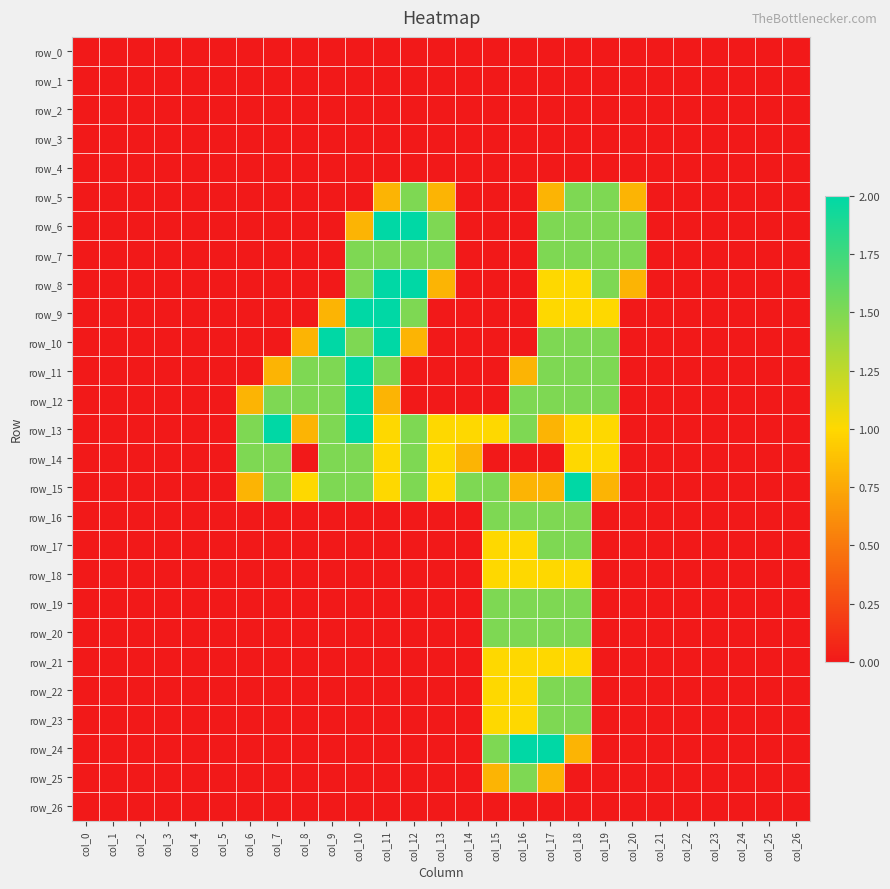

Reading left to right, extract all data points from this chart.

row_0: col_0=0.0	col_1=0.0	col_2=0.0	col_3=0.0	col_4=0.0	col_5=0.0	col_6=0.0	col_7=0.0	col_8=0.0	col_9=0.0	col_10=0.0	col_11=0.0	col_12=0.0	col_13=0.0	col_14=0.0	col_15=0.0	col_16=0.0	col_17=0.0	col_18=0.0	col_19=0.0	col_20=0.0	col_21=0.0	col_22=0.0	col_23=0.0	col_24=0.0	col_25=0.0	col_26=0.0
row_1: col_0=0.0	col_1=0.0	col_2=0.0	col_3=0.0	col_4=0.0	col_5=0.0	col_6=0.0	col_7=0.0	col_8=0.0	col_9=0.0	col_10=0.0	col_11=0.0	col_12=0.0	col_13=0.0	col_14=0.0	col_15=0.0	col_16=0.0	col_17=0.0	col_18=0.0	col_19=0.0	col_20=0.0	col_21=0.0	col_22=0.0	col_23=0.0	col_24=0.0	col_25=0.0	col_26=0.0
row_2: col_0=0.0	col_1=0.0	col_2=0.0	col_3=0.0	col_4=0.0	col_5=0.0	col_6=0.0	col_7=0.0	col_8=0.0	col_9=0.0	col_10=0.0	col_11=0.0	col_12=0.0	col_13=0.0	col_14=0.0	col_15=0.0	col_16=0.0	col_17=0.0	col_18=0.0	col_19=0.0	col_20=0.0	col_21=0.0	col_22=0.0	col_23=0.0	col_24=0.0	col_25=0.0	col_26=0.0
row_3: col_0=0.0	col_1=0.0	col_2=0.0	col_3=0.0	col_4=0.0	col_5=0.0	col_6=0.0	col_7=0.0	col_8=0.0	col_9=0.0	col_10=0.0	col_11=0.0	col_12=0.0	col_13=0.0	col_14=0.0	col_15=0.0	col_16=0.0	col_17=0.0	col_18=0.0	col_19=0.0	col_20=0.0	col_21=0.0	col_22=0.0	col_23=0.0	col_24=0.0	col_25=0.0	col_26=0.0
row_4: col_0=0.0	col_1=0.0	col_2=0.0	col_3=0.0	col_4=0.0	col_5=0.0	col_6=0.0	col_7=0.0	col_8=0.0	col_9=0.0	col_10=0.0	col_11=0.0	col_12=0.0	col_13=0.0	col_14=0.0	col_15=0.0	col_16=0.0	col_17=0.0	col_18=0.0	col_19=0.0	col_20=0.0	col_21=0.0	col_22=0.0	col_23=0.0	col_24=0.0	col_25=0.0	col_26=0.0
row_5: col_0=0.0	col_1=0.0	col_2=0.0	col_3=0.0	col_4=0.0	col_5=0.0	col_6=0.0	col_7=0.0	col_8=0.0	col_9=0.0	col_10=0.0	col_11=0.8	col_12=1.5	col_13=0.8	col_14=0.0	col_15=0.0	col_16=0.0	col_17=0.8	col_18=1.5	col_19=1.5	col_20=0.8	col_21=0.0	col_22=0.0	col_23=0.0	col_24=0.0	col_25=0.0	col_26=0.0
row_6: col_0=0.0	col_1=0.0	col_2=0.0	col_3=0.0	col_4=0.0	col_5=0.0	col_6=0.0	col_7=0.0	col_8=0.0	col_9=0.0	col_10=0.8	col_11=2.0	col_12=2.0	col_13=1.5	col_14=0.0	col_15=0.0	col_16=0.0	col_17=1.5	col_18=1.5	col_19=1.5	col_20=1.5	col_21=0.0	col_22=0.0	col_23=0.0	col_24=0.0	col_25=0.0	col_26=0.0
row_7: col_0=0.0	col_1=0.0	col_2=0.0	col_3=0.0	col_4=0.0	col_5=0.0	col_6=0.0	col_7=0.0	col_8=0.0	col_9=0.0	col_10=1.5	col_11=1.5	col_12=1.5	col_13=1.5	col_14=0.0	col_15=0.0	col_16=0.0	col_17=1.5	col_18=1.5	col_19=1.5	col_20=1.5	col_21=0.0	col_22=0.0	col_23=0.0	col_24=0.0	col_25=0.0	col_26=0.0
row_8: col_0=0.0	col_1=0.0	col_2=0.0	col_3=0.0	col_4=0.0	col_5=0.0	col_6=0.0	col_7=0.0	col_8=0.0	col_9=0.0	col_10=1.5	col_11=2.0	col_12=2.0	col_13=0.8	col_14=0.0	col_15=0.0	col_16=0.0	col_17=1.0	col_18=1.0	col_19=1.5	col_20=0.8	col_21=0.0	col_22=0.0	col_23=0.0	col_24=0.0	col_25=0.0	col_26=0.0
row_9: col_0=0.0	col_1=0.0	col_2=0.0	col_3=0.0	col_4=0.0	col_5=0.0	col_6=0.0	col_7=0.0	col_8=0.0	col_9=0.8	col_10=2.0	col_11=2.0	col_12=1.5	col_13=0.0	col_14=0.0	col_15=0.0	col_16=0.0	col_17=1.0	col_18=1.0	col_19=1.0	col_20=0.0	col_21=0.0	col_22=0.0	col_23=0.0	col_24=0.0	col_25=0.0	col_26=0.0
row_10: col_0=0.0	col_1=0.0	col_2=0.0	col_3=0.0	col_4=0.0	col_5=0.0	col_6=0.0	col_7=0.0	col_8=0.8	col_9=2.0	col_10=1.5	col_11=2.0	col_12=0.8	col_13=0.0	col_14=0.0	col_15=0.0	col_16=0.0	col_17=1.5	col_18=1.5	col_19=1.5	col_20=0.0	col_21=0.0	col_22=0.0	col_23=0.0	col_24=0.0	col_25=0.0	col_26=0.0
row_11: col_0=0.0	col_1=0.0	col_2=0.0	col_3=0.0	col_4=0.0	col_5=0.0	col_6=0.0	col_7=0.8	col_8=1.5	col_9=1.5	col_10=2.0	col_11=1.5	col_12=0.0	col_13=0.0	col_14=0.0	col_15=0.0	col_16=0.8	col_17=1.5	col_18=1.5	col_19=1.5	col_20=0.0	col_21=0.0	col_22=0.0	col_23=0.0	col_24=0.0	col_25=0.0	col_26=0.0
row_12: col_0=0.0	col_1=0.0	col_2=0.0	col_3=0.0	col_4=0.0	col_5=0.0	col_6=0.8	col_7=1.5	col_8=1.5	col_9=1.5	col_10=2.0	col_11=0.8	col_12=0.0	col_13=0.0	col_14=0.0	col_15=0.0	col_16=1.5	col_17=1.5	col_18=1.5	col_19=1.5	col_20=0.0	col_21=0.0	col_22=0.0	col_23=0.0	col_24=0.0	col_25=0.0	col_26=0.0
row_13: col_0=0.0	col_1=0.0	col_2=0.0	col_3=0.0	col_4=0.0	col_5=0.0	col_6=1.5	col_7=2.0	col_8=0.8	col_9=1.5	col_10=2.0	col_11=1.0	col_12=1.5	col_13=1.0	col_14=1.0	col_15=1.0	col_16=1.5	col_17=0.8	col_18=1.0	col_19=1.0	col_20=0.0	col_21=0.0	col_22=0.0	col_23=0.0	col_24=0.0	col_25=0.0	col_26=0.0
row_14: col_0=0.0	col_1=0.0	col_2=0.0	col_3=0.0	col_4=0.0	col_5=0.0	col_6=1.5	col_7=1.5	col_8=0.0	col_9=1.5	col_10=1.5	col_11=1.0	col_12=1.5	col_13=1.0	col_14=0.8	col_15=0.0	col_16=0.0	col_17=0.0	col_18=1.0	col_19=1.0	col_20=0.0	col_21=0.0	col_22=0.0	col_23=0.0	col_24=0.0	col_25=0.0	col_26=0.0
row_15: col_0=0.0	col_1=0.0	col_2=0.0	col_3=0.0	col_4=0.0	col_5=0.0	col_6=0.8	col_7=1.5	col_8=1.0	col_9=1.5	col_10=1.5	col_11=1.0	col_12=1.5	col_13=1.0	col_14=1.5	col_15=1.5	col_16=0.8	col_17=0.8	col_18=2.0	col_19=0.8	col_20=0.0	col_21=0.0	col_22=0.0	col_23=0.0	col_24=0.0	col_25=0.0	col_26=0.0
row_16: col_0=0.0	col_1=0.0	col_2=0.0	col_3=0.0	col_4=0.0	col_5=0.0	col_6=0.0	col_7=0.0	col_8=0.0	col_9=0.0	col_10=0.0	col_11=0.0	col_12=0.0	col_13=0.0	col_14=0.0	col_15=1.5	col_16=1.5	col_17=1.5	col_18=1.5	col_19=0.0	col_20=0.0	col_21=0.0	col_22=0.0	col_23=0.0	col_24=0.0	col_25=0.0	col_26=0.0
row_17: col_0=0.0	col_1=0.0	col_2=0.0	col_3=0.0	col_4=0.0	col_5=0.0	col_6=0.0	col_7=0.0	col_8=0.0	col_9=0.0	col_10=0.0	col_11=0.0	col_12=0.0	col_13=0.0	col_14=0.0	col_15=1.0	col_16=1.0	col_17=1.5	col_18=1.5	col_19=0.0	col_20=0.0	col_21=0.0	col_22=0.0	col_23=0.0	col_24=0.0	col_25=0.0	col_26=0.0
row_18: col_0=0.0	col_1=0.0	col_2=0.0	col_3=0.0	col_4=0.0	col_5=0.0	col_6=0.0	col_7=0.0	col_8=0.0	col_9=0.0	col_10=0.0	col_11=0.0	col_12=0.0	col_13=0.0	col_14=0.0	col_15=1.0	col_16=1.0	col_17=1.0	col_18=1.0	col_19=0.0	col_20=0.0	col_21=0.0	col_22=0.0	col_23=0.0	col_24=0.0	col_25=0.0	col_26=0.0
row_19: col_0=0.0	col_1=0.0	col_2=0.0	col_3=0.0	col_4=0.0	col_5=0.0	col_6=0.0	col_7=0.0	col_8=0.0	col_9=0.0	col_10=0.0	col_11=0.0	col_12=0.0	col_13=0.0	col_14=0.0	col_15=1.5	col_16=1.5	col_17=1.5	col_18=1.5	col_19=0.0	col_20=0.0	col_21=0.0	col_22=0.0	col_23=0.0	col_24=0.0	col_25=0.0	col_26=0.0
row_20: col_0=0.0	col_1=0.0	col_2=0.0	col_3=0.0	col_4=0.0	col_5=0.0	col_6=0.0	col_7=0.0	col_8=0.0	col_9=0.0	col_10=0.0	col_11=0.0	col_12=0.0	col_13=0.0	col_14=0.0	col_15=1.5	col_16=1.5	col_17=1.5	col_18=1.5	col_19=0.0	col_20=0.0	col_21=0.0	col_22=0.0	col_23=0.0	col_24=0.0	col_25=0.0	col_26=0.0
row_21: col_0=0.0	col_1=0.0	col_2=0.0	col_3=0.0	col_4=0.0	col_5=0.0	col_6=0.0	col_7=0.0	col_8=0.0	col_9=0.0	col_10=0.0	col_11=0.0	col_12=0.0	col_13=0.0	col_14=0.0	col_15=1.0	col_16=1.0	col_17=1.0	col_18=1.0	col_19=0.0	col_20=0.0	col_21=0.0	col_22=0.0	col_23=0.0	col_24=0.0	col_25=0.0	col_26=0.0
row_22: col_0=0.0	col_1=0.0	col_2=0.0	col_3=0.0	col_4=0.0	col_5=0.0	col_6=0.0	col_7=0.0	col_8=0.0	col_9=0.0	col_10=0.0	col_11=0.0	col_12=0.0	col_13=0.0	col_14=0.0	col_15=1.0	col_16=1.0	col_17=1.5	col_18=1.5	col_19=0.0	col_20=0.0	col_21=0.0	col_22=0.0	col_23=0.0	col_24=0.0	col_25=0.0	col_26=0.0
row_23: col_0=0.0	col_1=0.0	col_2=0.0	col_3=0.0	col_4=0.0	col_5=0.0	col_6=0.0	col_7=0.0	col_8=0.0	col_9=0.0	col_10=0.0	col_11=0.0	col_12=0.0	col_13=0.0	col_14=0.0	col_15=1.0	col_16=1.0	col_17=1.5	col_18=1.5	col_19=0.0	col_20=0.0	col_21=0.0	col_22=0.0	col_23=0.0	col_24=0.0	col_25=0.0	col_26=0.0
row_24: col_0=0.0	col_1=0.0	col_2=0.0	col_3=0.0	col_4=0.0	col_5=0.0	col_6=0.0	col_7=0.0	col_8=0.0	col_9=0.0	col_10=0.0	col_11=0.0	col_12=0.0	col_13=0.0	col_14=0.0	col_15=1.5	col_16=2.0	col_17=2.0	col_18=0.8	col_19=0.0	col_20=0.0	col_21=0.0	col_22=0.0	col_23=0.0	col_24=0.0	col_25=0.0	col_26=0.0
row_25: col_0=0.0	col_1=0.0	col_2=0.0	col_3=0.0	col_4=0.0	col_5=0.0	col_6=0.0	col_7=0.0	col_8=0.0	col_9=0.0	col_10=0.0	col_11=0.0	col_12=0.0	col_13=0.0	col_14=0.0	col_15=0.8	col_16=1.5	col_17=0.8	col_18=0.0	col_19=0.0	col_20=0.0	col_21=0.0	col_22=0.0	col_23=0.0	col_24=0.0	col_25=0.0	col_26=0.0
row_26: col_0=0.0	col_1=0.0	col_2=0.0	col_3=0.0	col_4=0.0	col_5=0.0	col_6=0.0	col_7=0.0	col_8=0.0	col_9=0.0	col_10=0.0	col_11=0.0	col_12=0.0	col_13=0.0	col_14=0.0	col_15=0.0	col_16=0.0	col_17=0.0	col_18=0.0	col_19=0.0	col_20=0.0	col_21=0.0	col_22=0.0	col_23=0.0	col_24=0.0	col_25=0.0	col_26=0.0